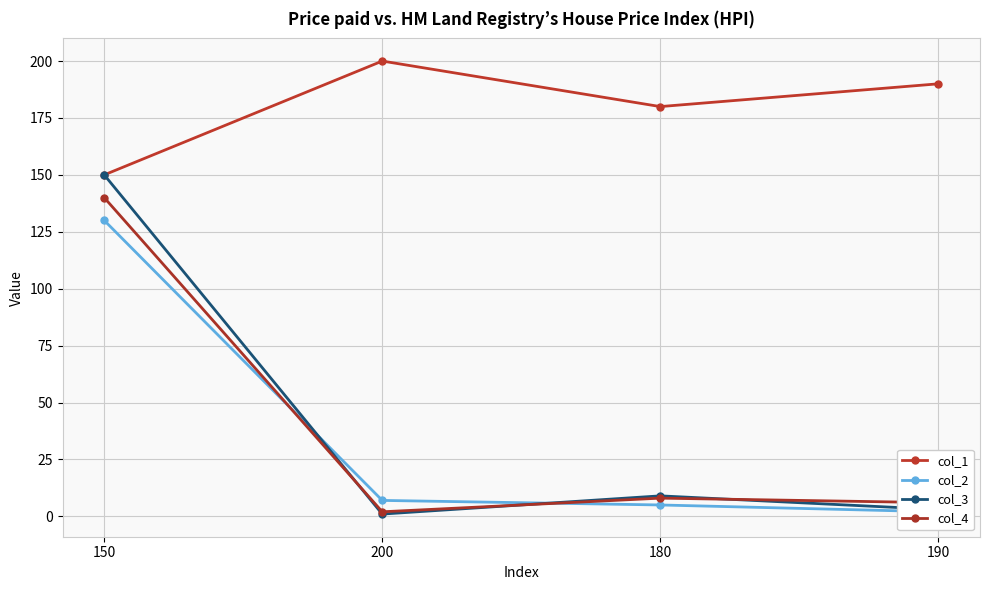

Rank the categories by col_4 value from highest to lowest.

150, 180, 190, 200